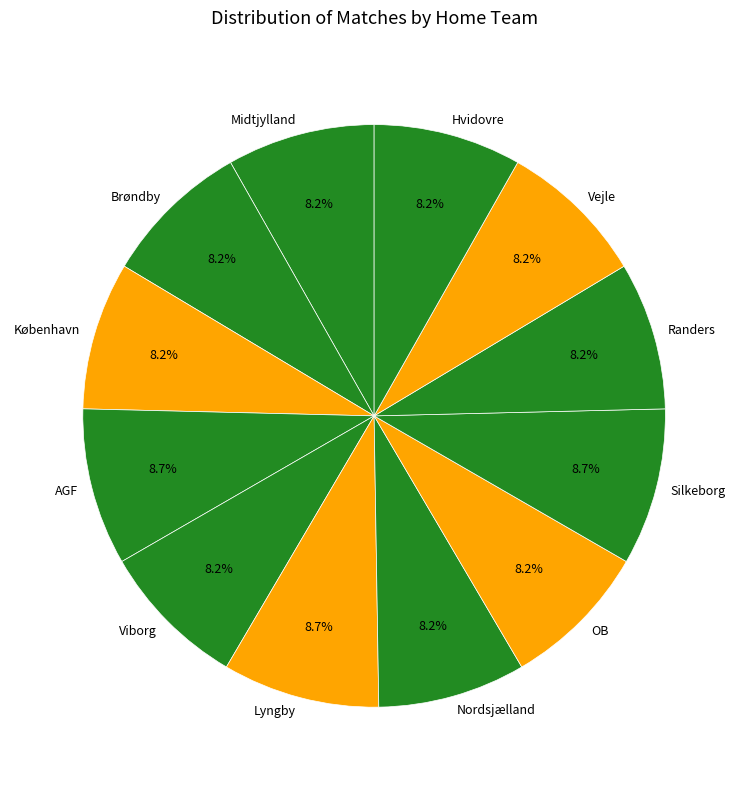

Approximately how many times larger is the value at Brøndby compared to Lyngby?

0.9